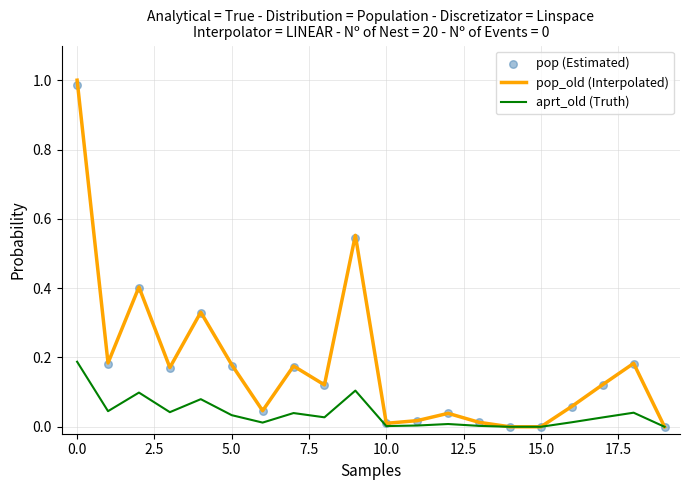

Which series reaches the minimum Y coordinate?

pop_old (Interpolated)